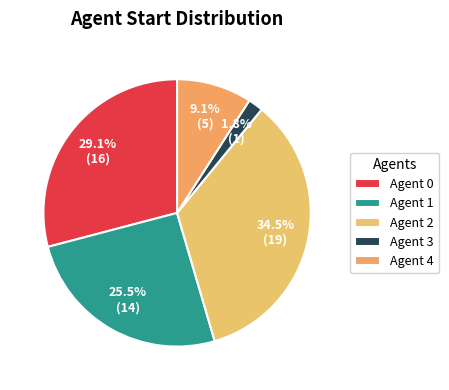

Which slice is the largest?

Agent 2